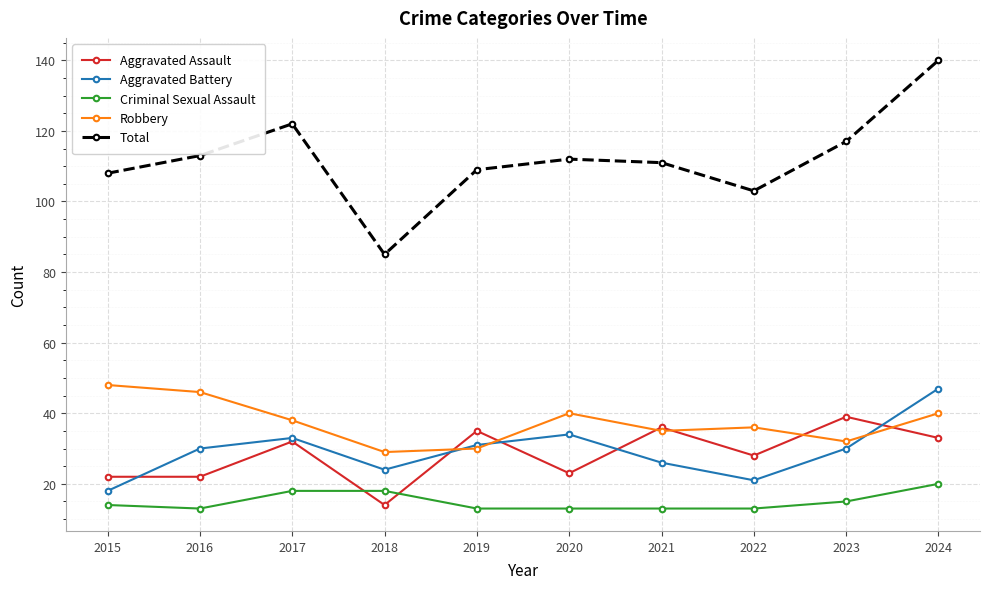

What is the lowest value of the Criminal Sexual Assault series?

13